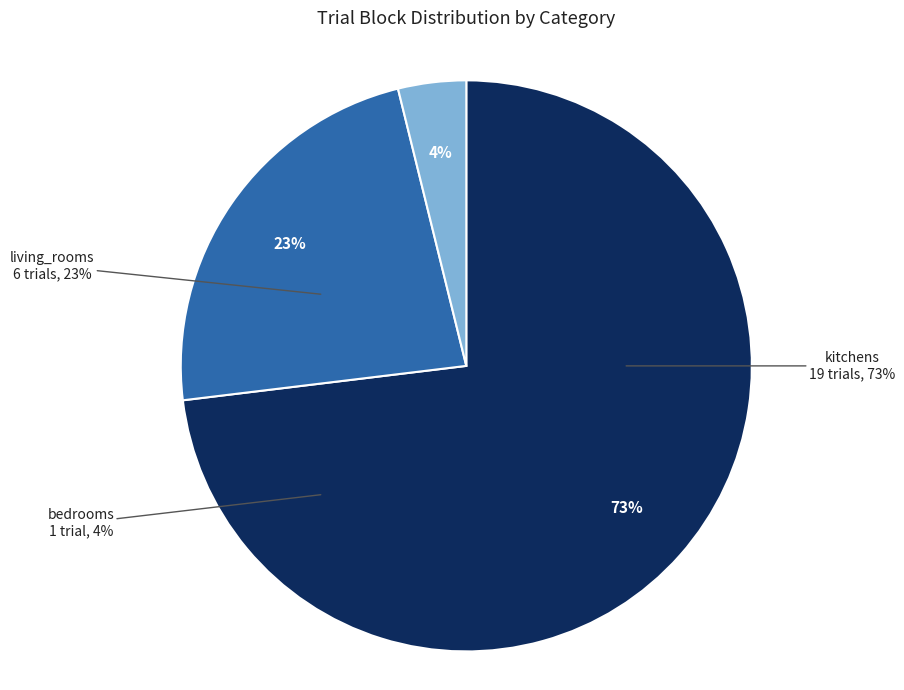

Does any single category account for the majority?

No